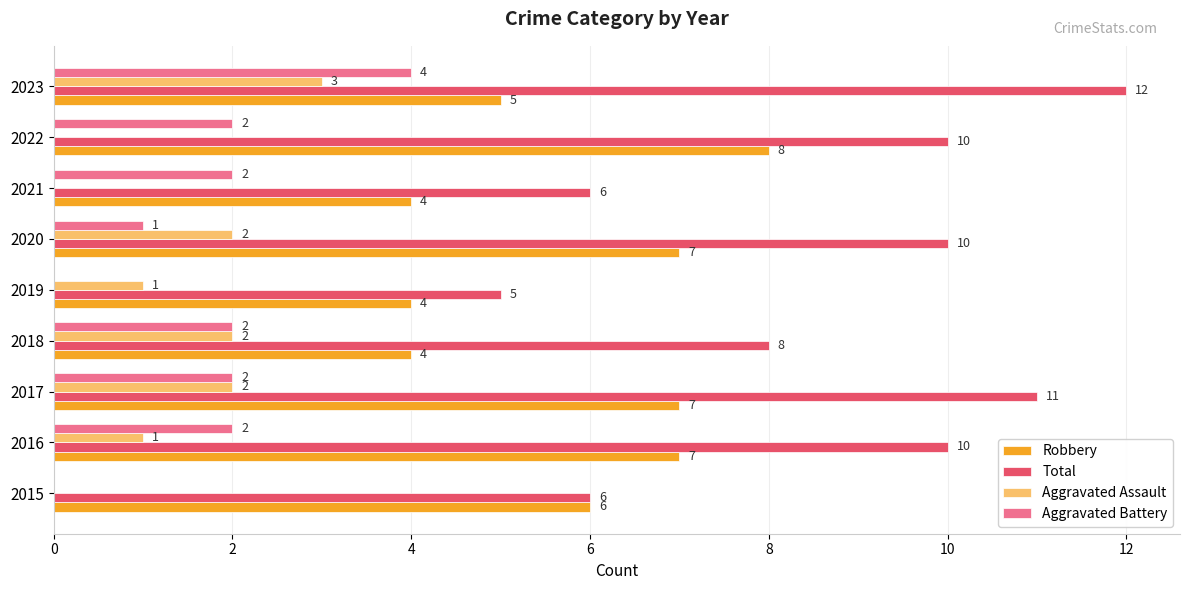

At which category is the sum across all series the highest?

2023